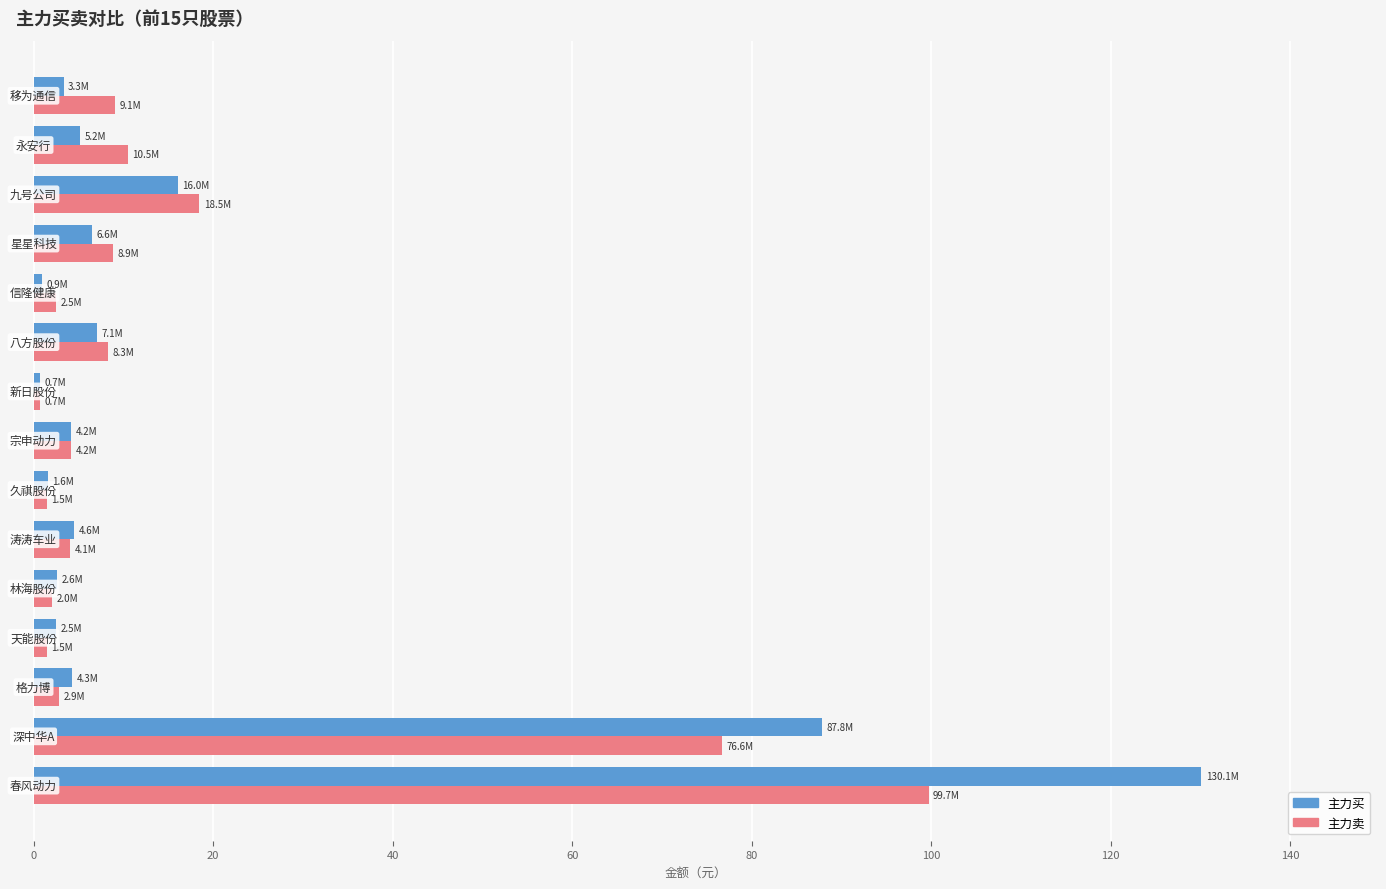

What is the difference between the maximum and minimum values in the 主力买 series?

129.4